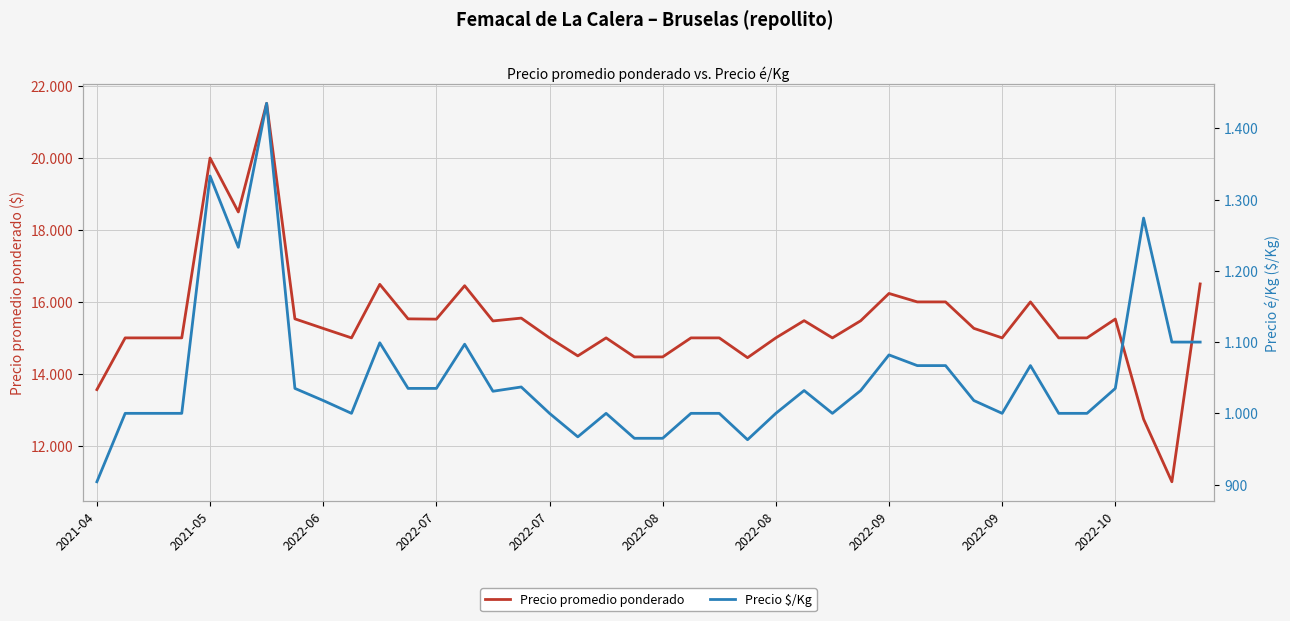

Reading left to right, extract all data points from this chart.

Precio promedio ponderado: 13562	15000	15000	15000	20000	18500	21521	15529	15263	15000	16488	15529	15521	16450	15471	15550	15000	14500	15000	14471	14471	15000	15000	14450	15000	15479	15000	15476	16235	16000	16000	15265	15000	16000	15000	15000	15524	12740	11000	16500
Precio $/Kg: 904	1000	1000	1000	1333	1233	1435	1035	1018	1000	1099	1035	1035	1097	1031	1037	1000	967	1000	965	965	1000	1000	963	1000	1032	1000	1032	1082	1067	1067	1018	1000	1067	1000	1000	1035	1274	1100	1100